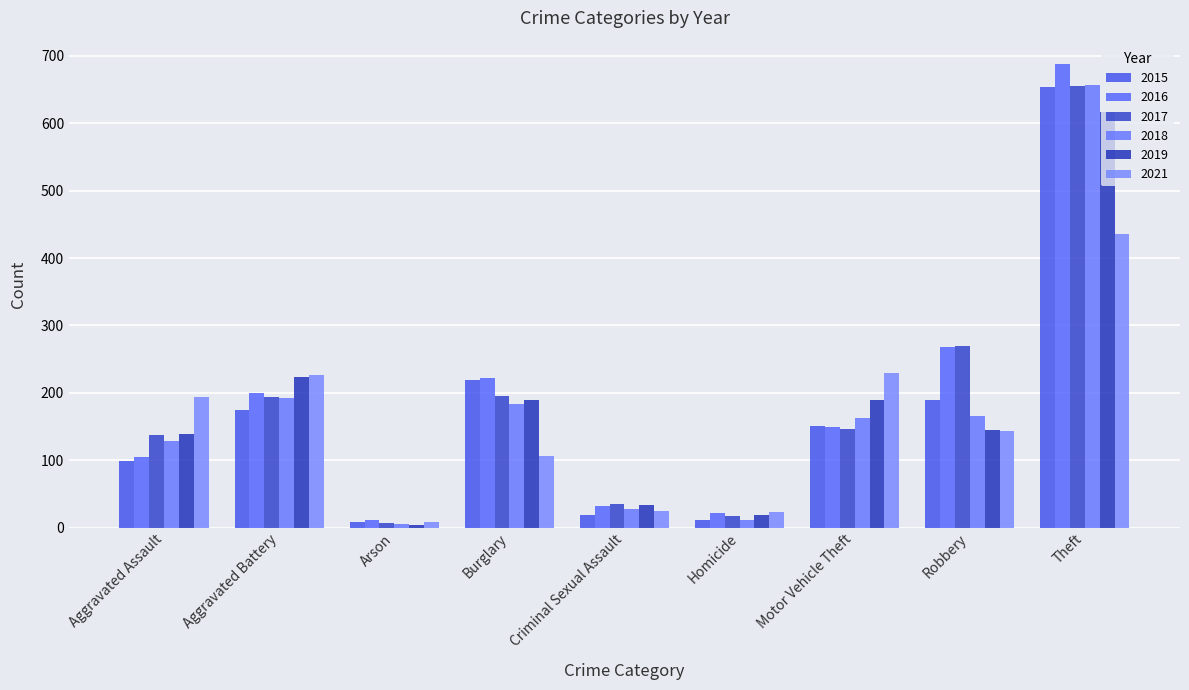

Are the bars horizontal?

No